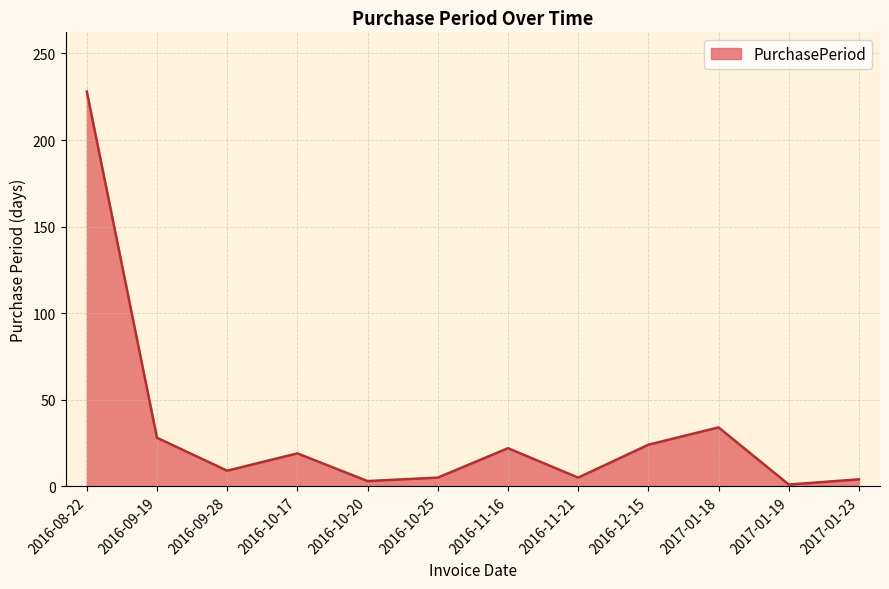

At which category does the chart reach its peak across all series?

2016-08-22